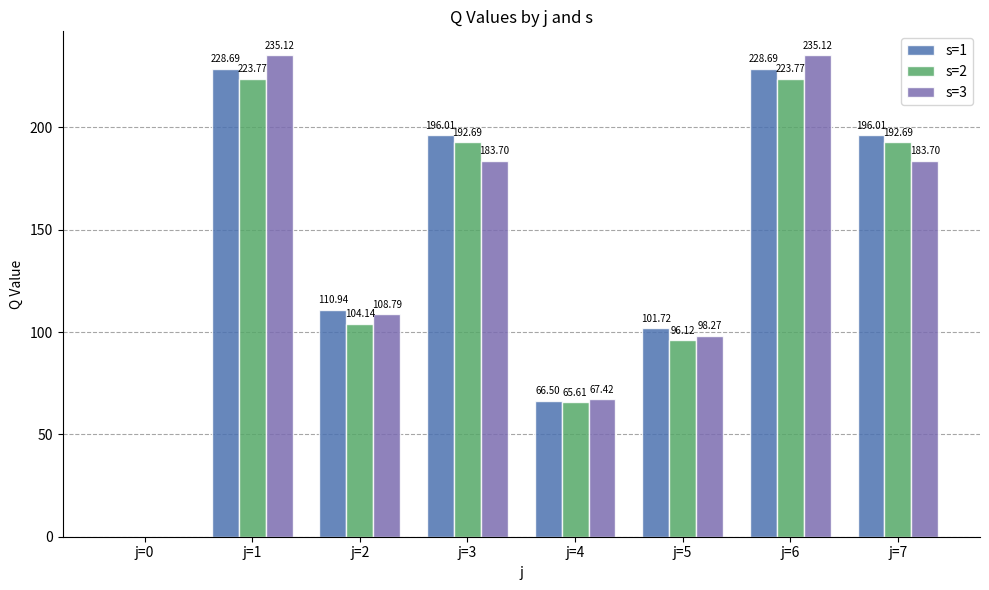

Reading right to left, transcribe all the data shown in this chart.

s=1: 196.0	228.7	101.7	66.5	196.0	110.9	228.7	0.0
s=2: 192.7	223.8	96.1	65.6	192.7	104.1	223.8	0.0
s=3: 183.7	235.1	98.3	67.4	183.7	108.8	235.1	0.0